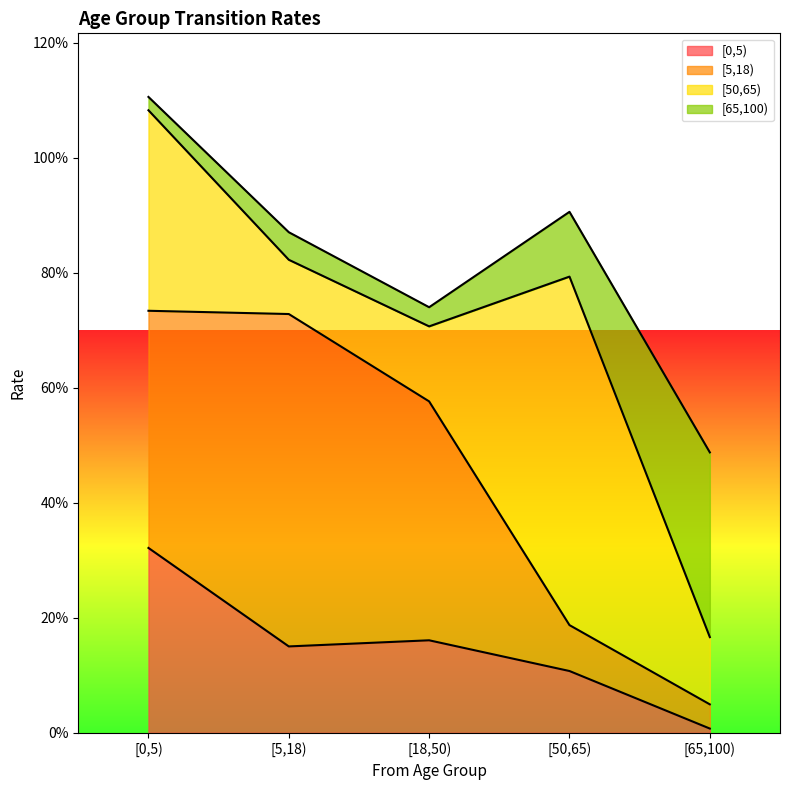

What is the average value of the [65,100) series?

0.1